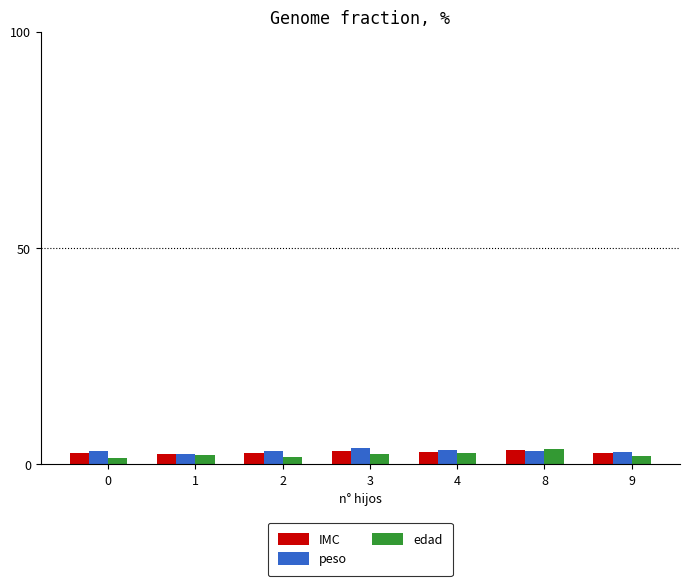

What is the average value of the IMC series?

2.8